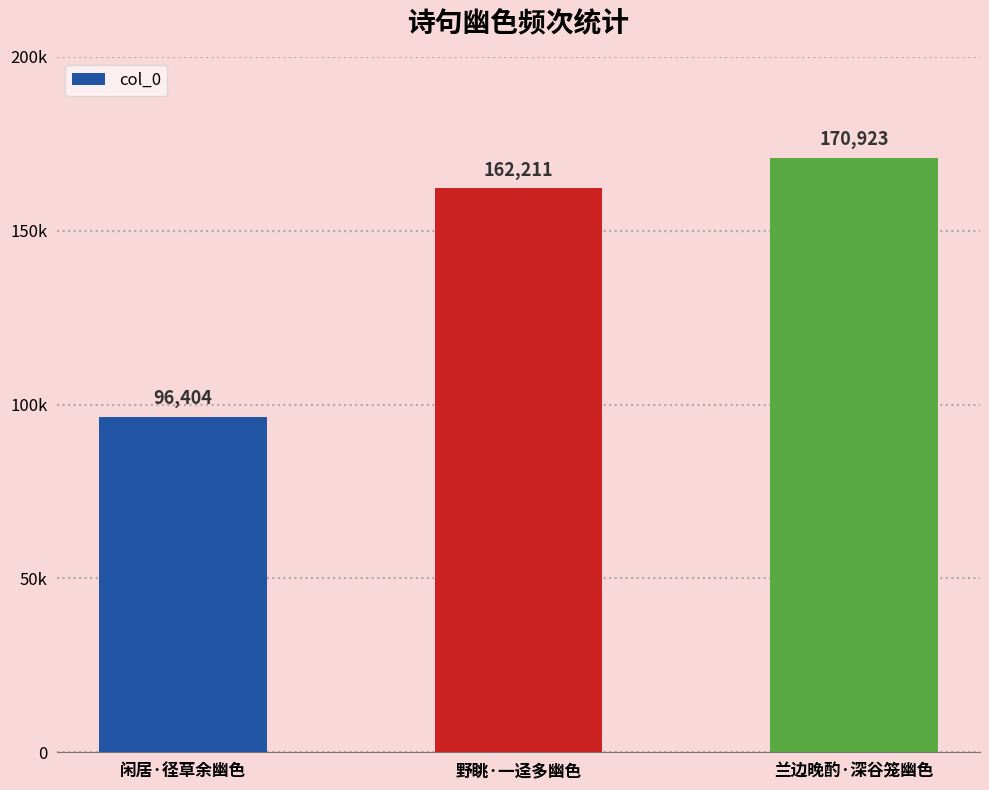

At which label does the data first exceed 162211?

兰边晚酌·深谷笼幽色